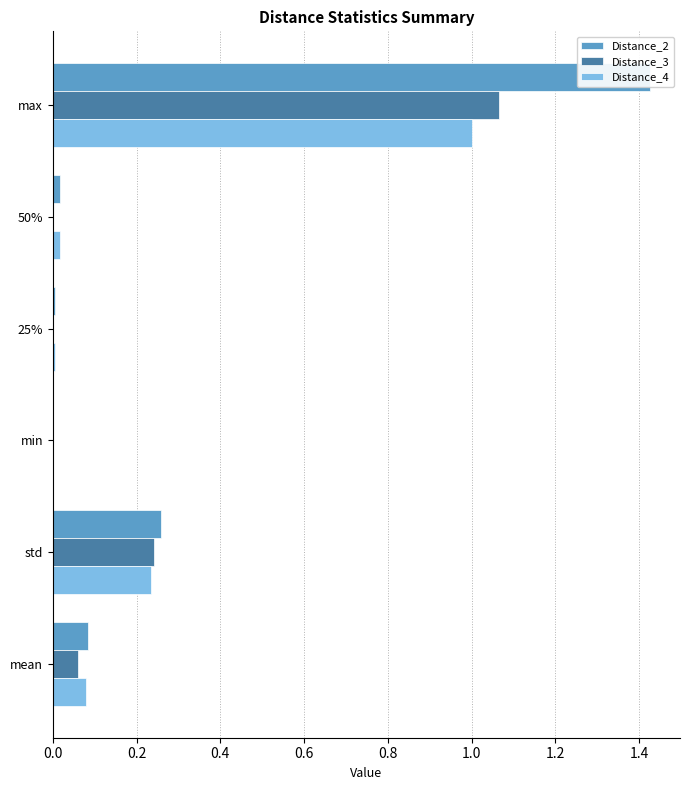

At std, list the series in order from largest to smallest.

Distance_2, Distance_3, Distance_4